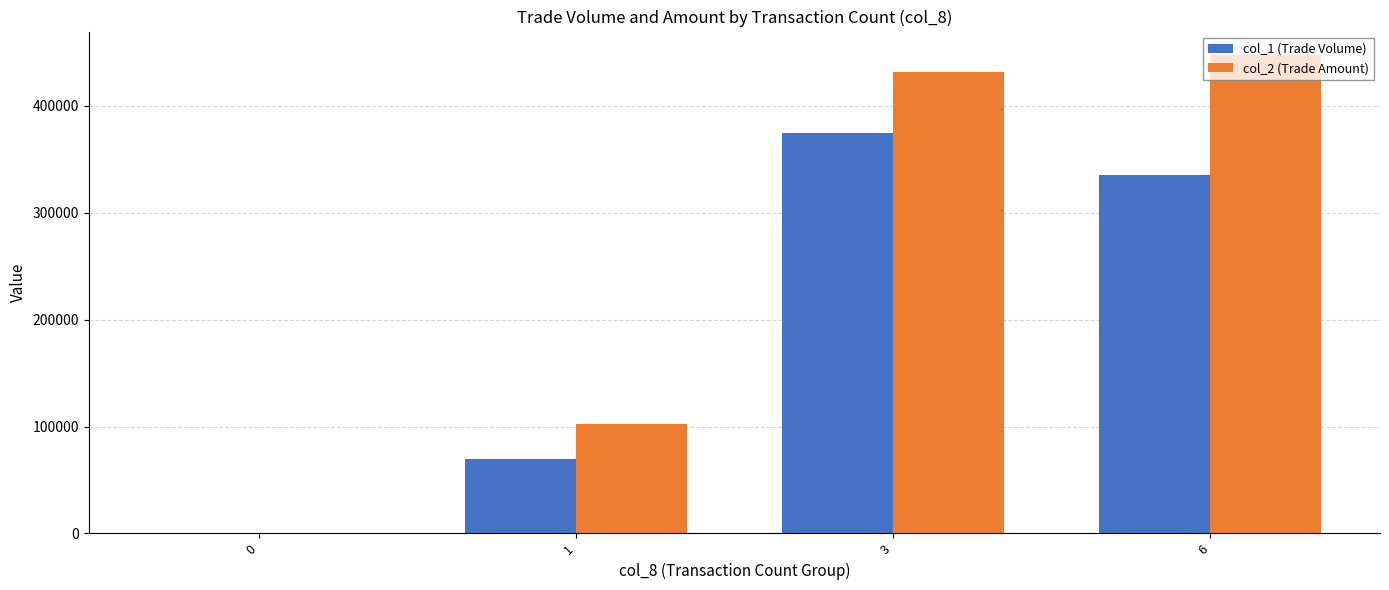

Which series changed the most between 0 and 3?

col_2 (Trade Amount)